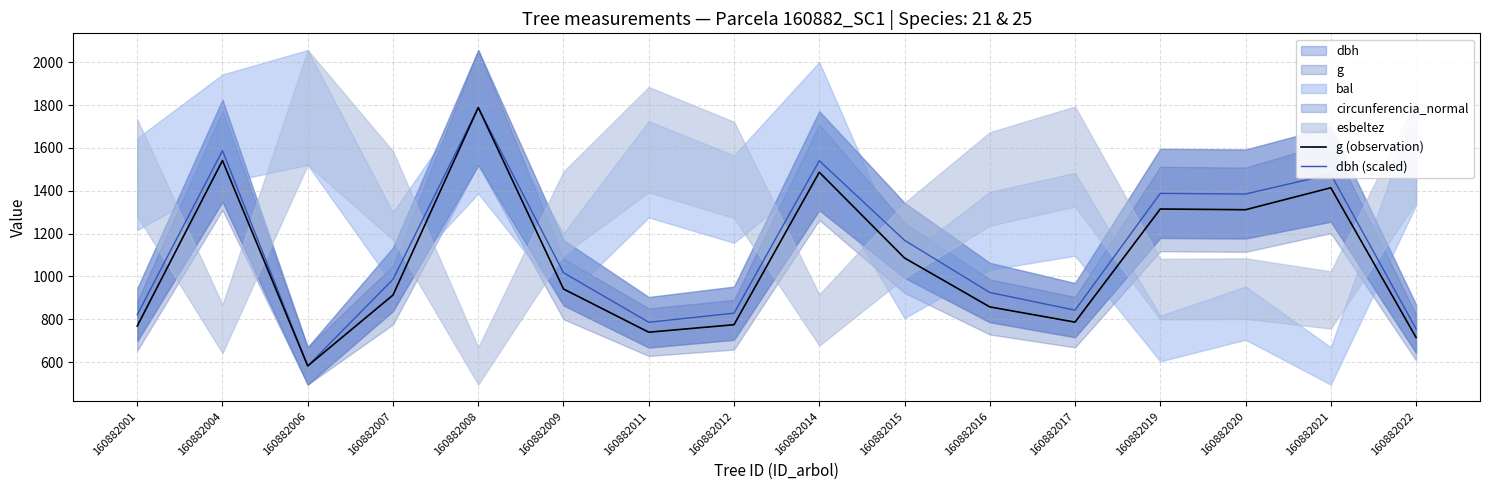

True or false: g (observation) and dbh (scaled) intersect in this chart.

False